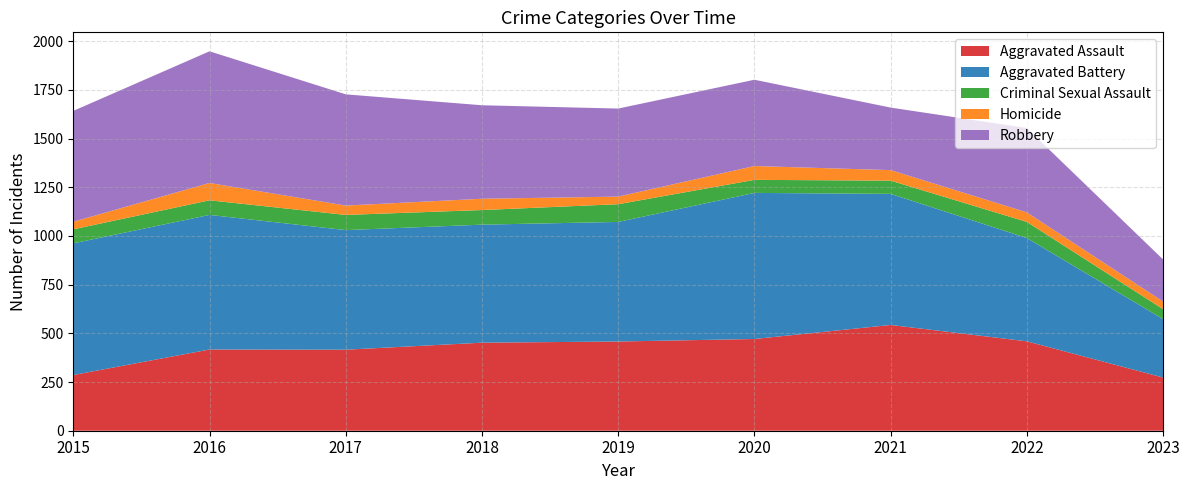

Reading right to left, what are all the values shown in this chart?

Aggravated Assault: 2023=273	2022=459	2021=543	2020=471	2019=458	2018=452	2017=416	2016=417	2015=286
Aggravated Battery: 2023=300	2022=530	2021=673	2020=750	2019=614	2018=606	2017=614	2016=691	2015=676
Criminal Sexual Assault: 2023=51	2022=83	2021=68	2020=67	2019=91	2018=75	2017=78	2016=75	2015=72
Homicide: 2023=39	2022=49	2021=54	2020=71	2019=39	2018=58	2017=48	2016=89	2015=39
Robbery: 2023=216	2022=433	2021=321	2020=443	2019=452	2018=480	2017=571	2016=676	2015=569